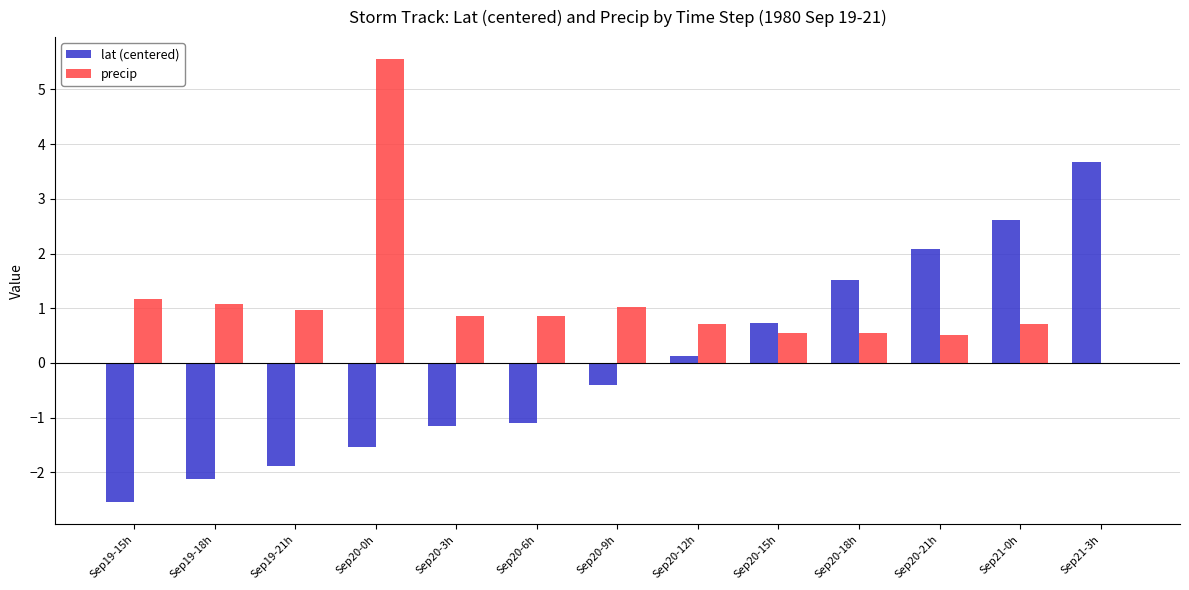

Are the bars grouped side by side (vs. stacked)?

Yes